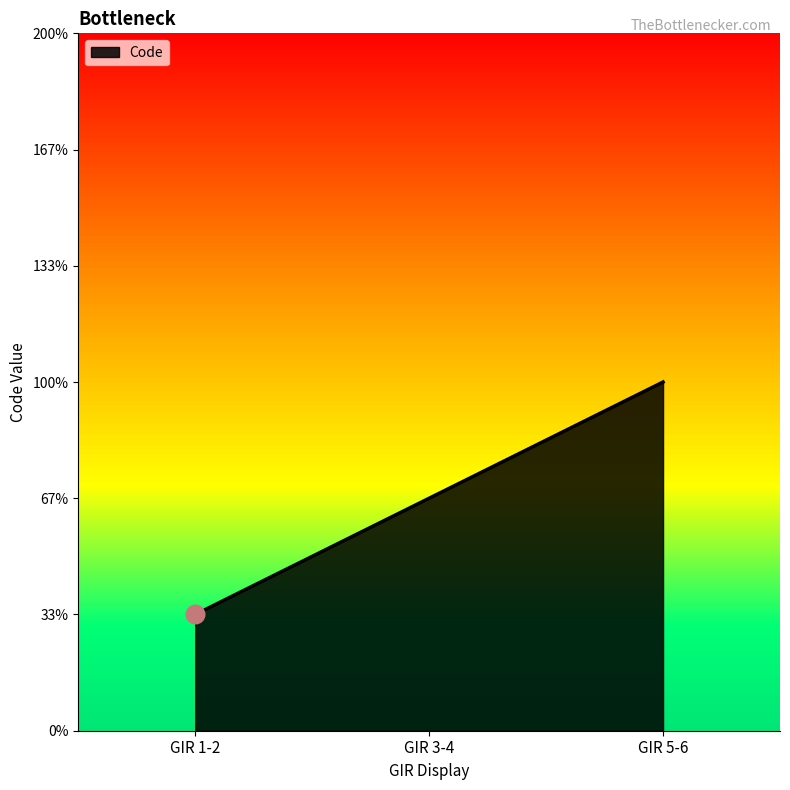

What is the ratio of the value at GIR 1-2 to the value at GIR 5-6?

0.3